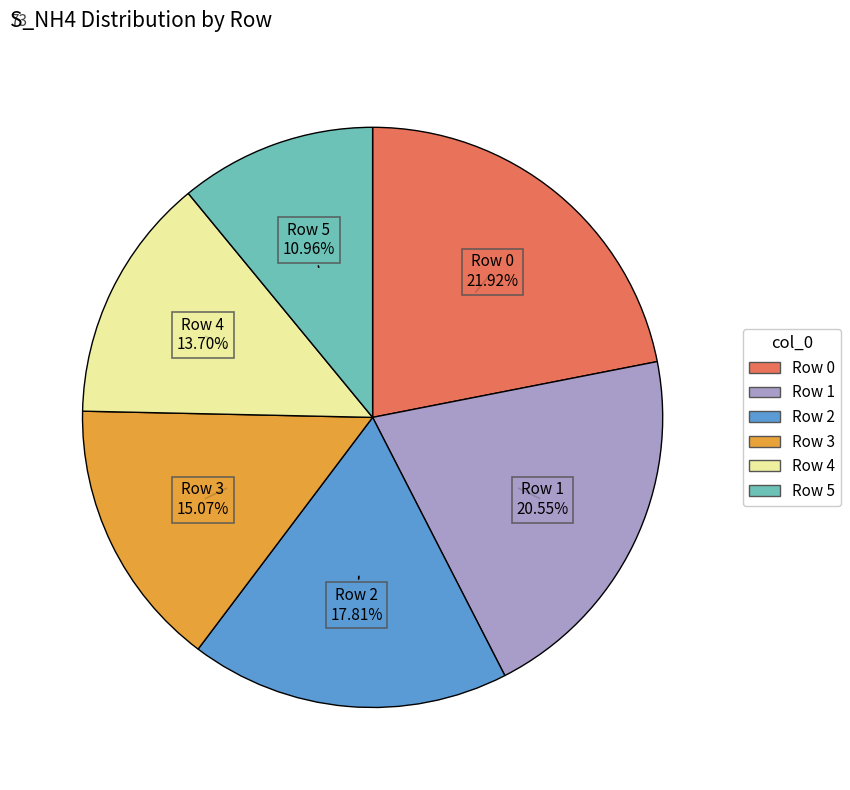

Is there any slice that represents more than half of the pie?

No